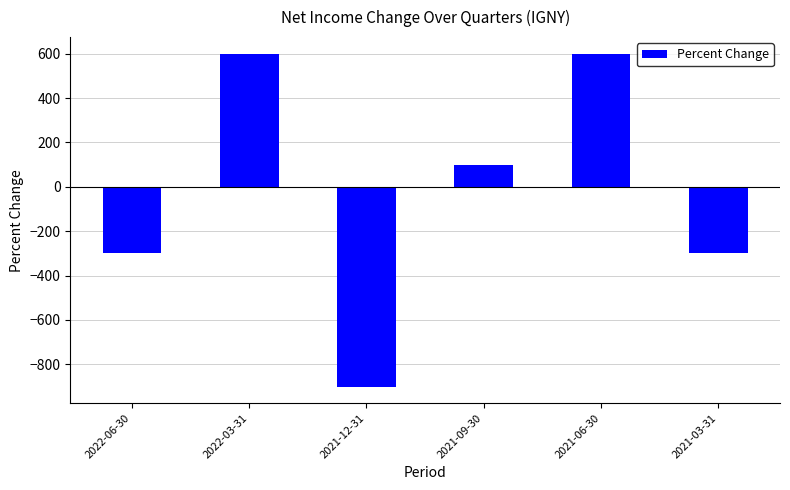

How many positive values are there?

3